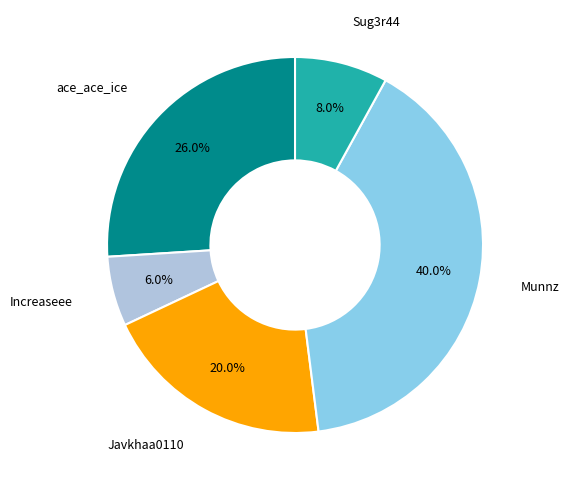

Is there a majority slice in this chart?

No